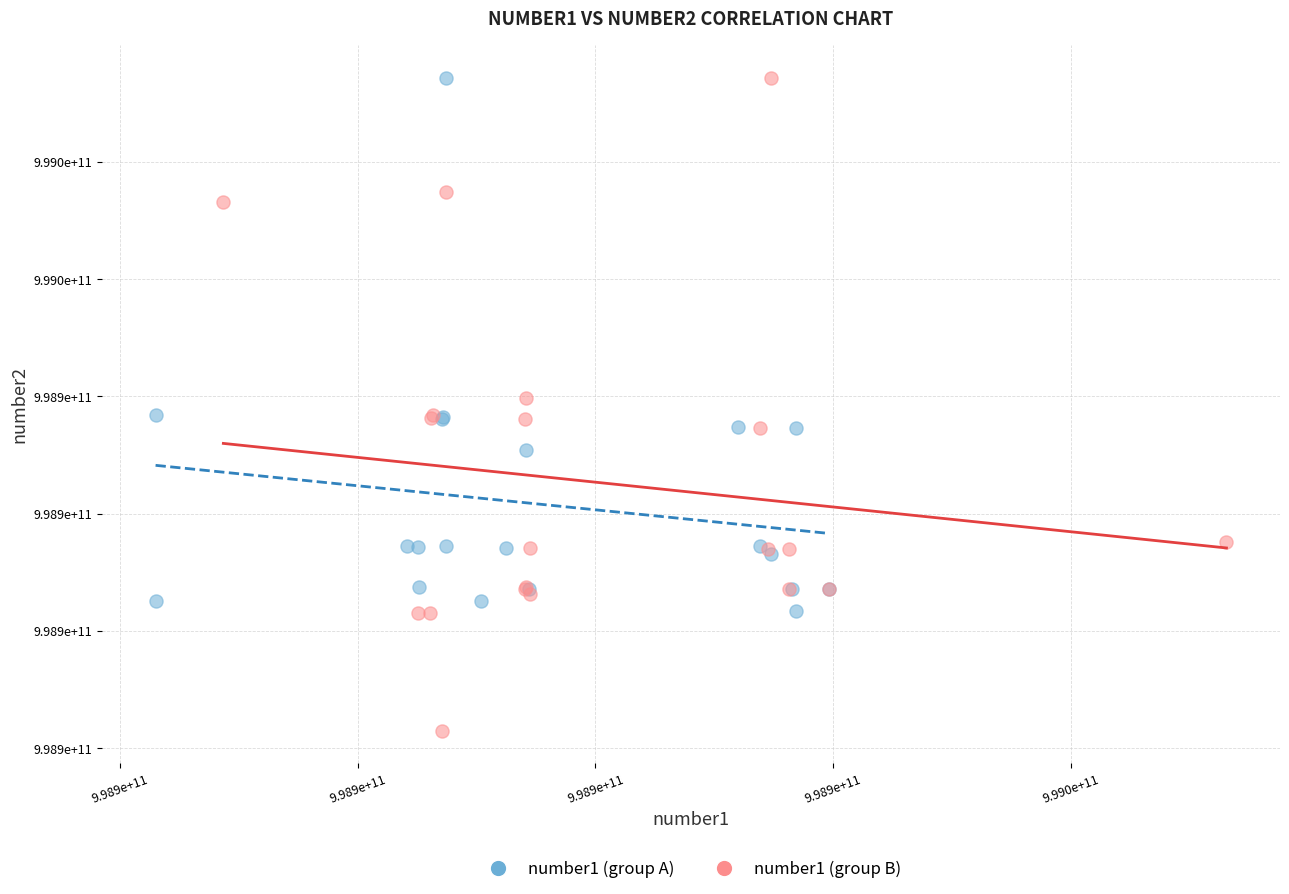

Which series reaches the minimum Y coordinate?

number1 (group B)